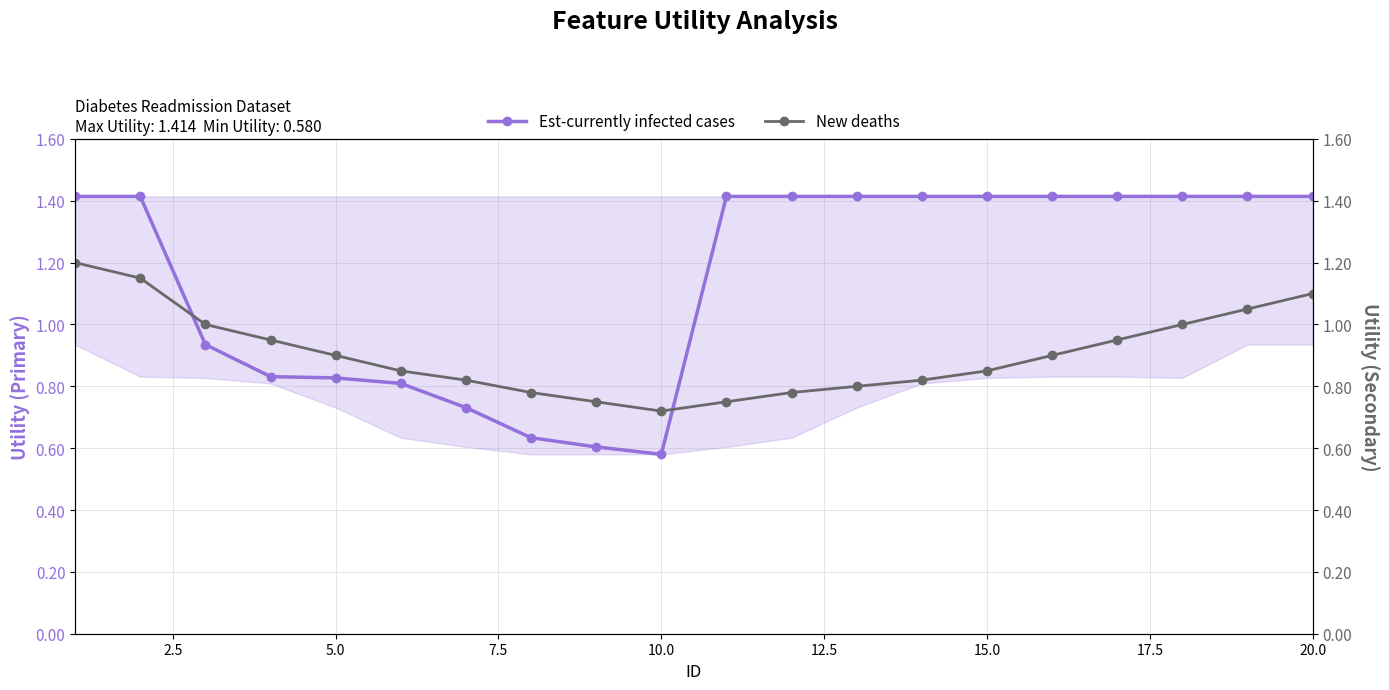

At which label is Est-currently infected cases closest to 0?

10.0